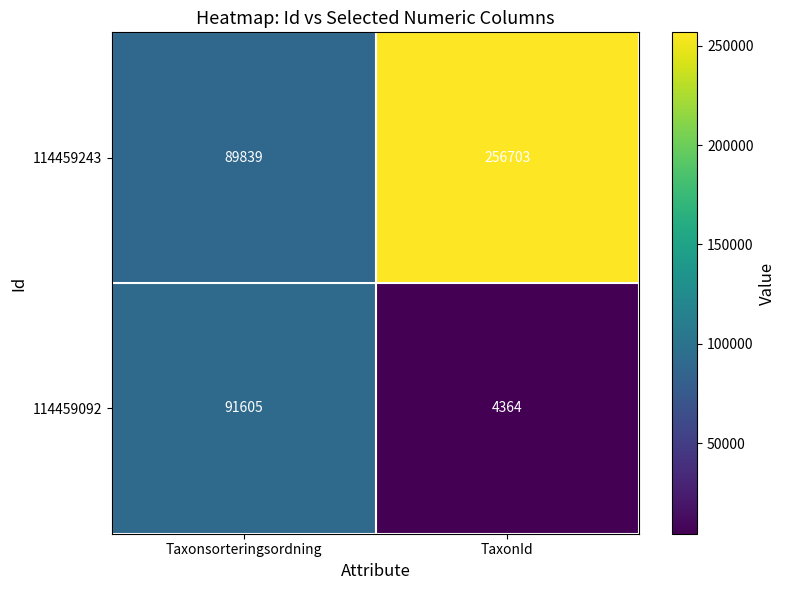

The 114459092 series shows 91605 at Taxonsorteringsordning. True or false?

True